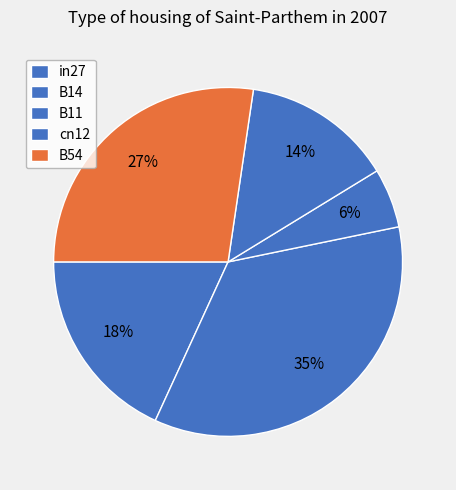

To the nearest percent, what is the difference between the B54 and in27 slice percentages?

9%